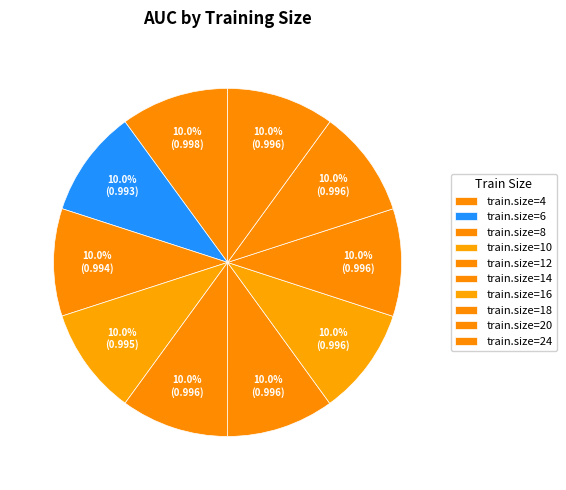

How many slices are in this pie chart?

10